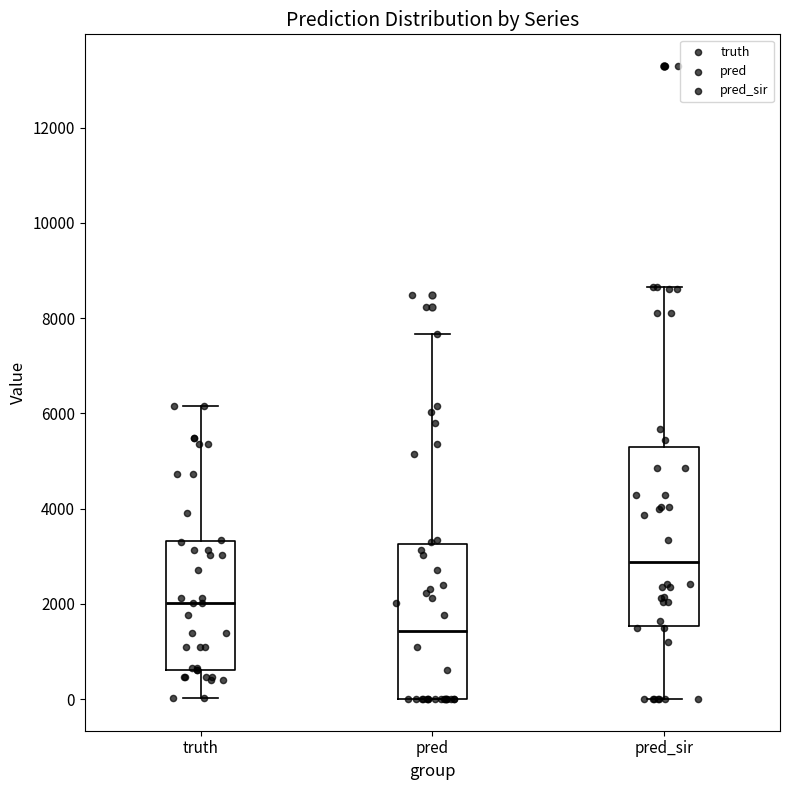

Where does the upper whisker of the box for pred end on the y-axis? The values are not printed on the chart, so give them approximately, as read against the axis.

7600